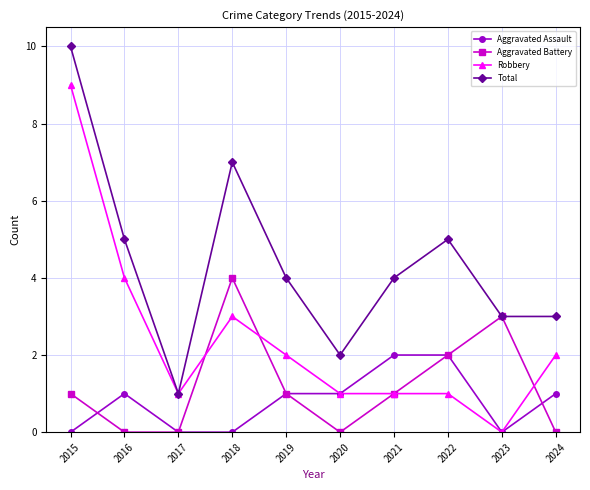

What is the difference between the maximum and minimum values in the Robbery series?

9